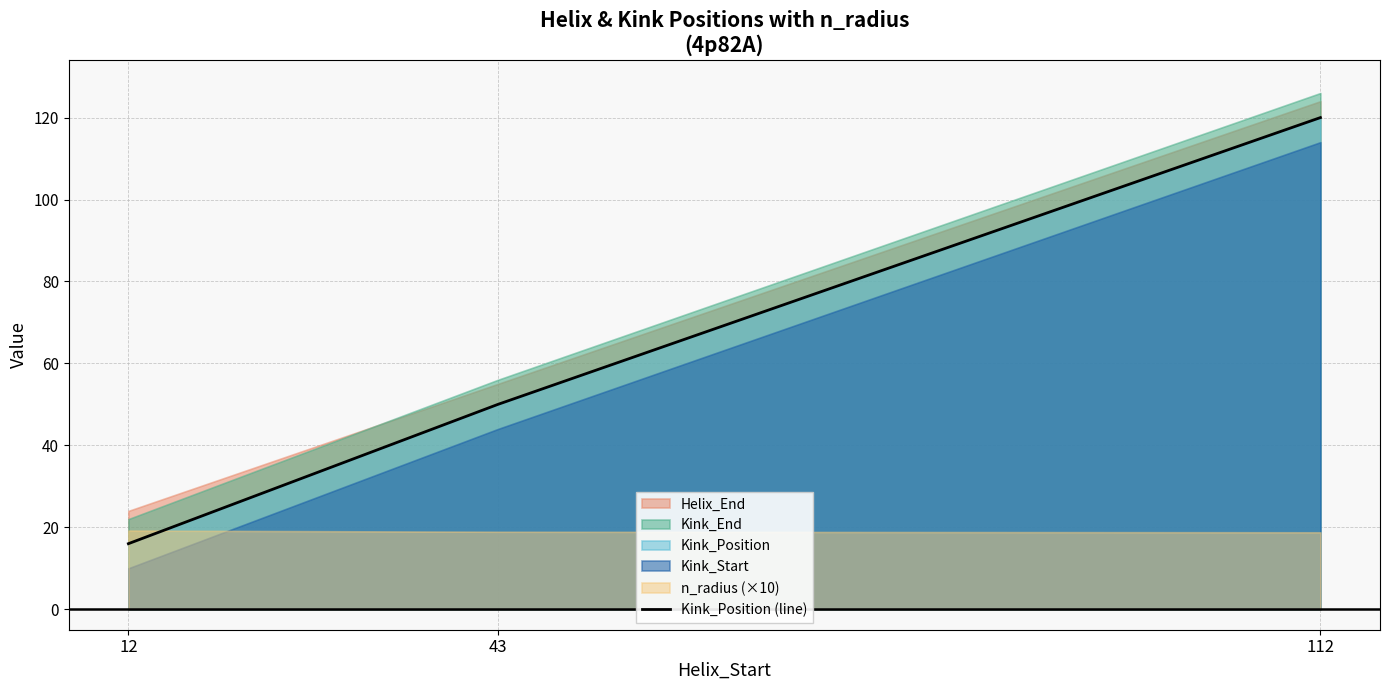

The chart shows a value of 27 at 12. True or false?

False